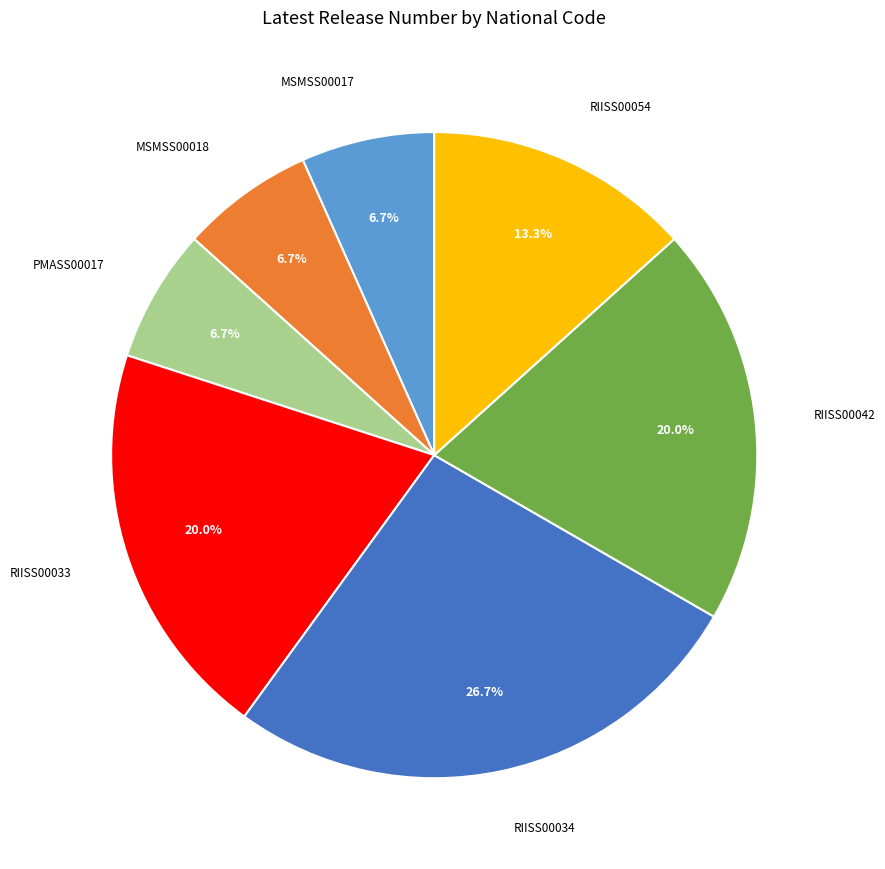

True or false: MSMSS00018 accounts for 7% of the total.

True